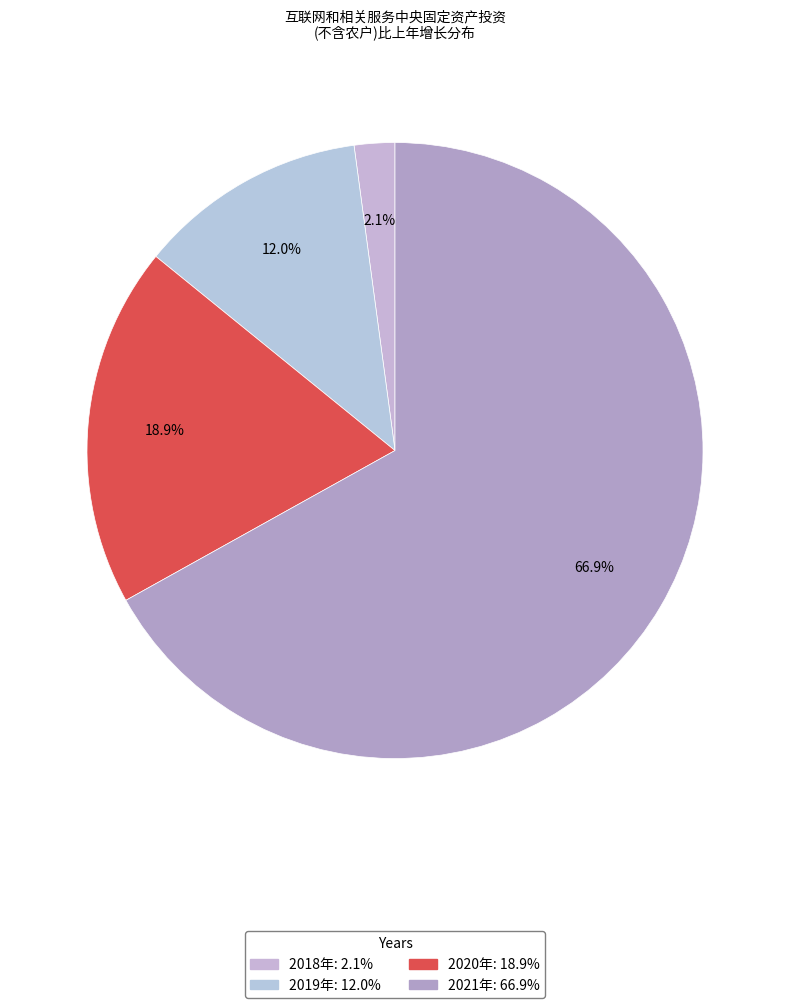

To the nearest percent, what percentage of the pie is 2018年?

2%